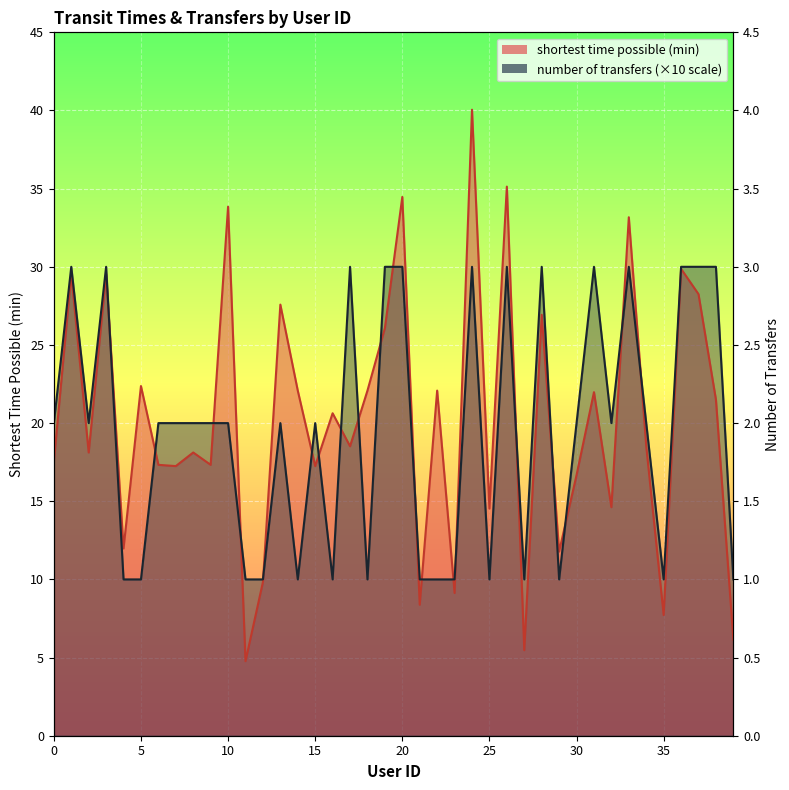

Between 13 and 35, which series saw the biggest shift?

shortest time possible